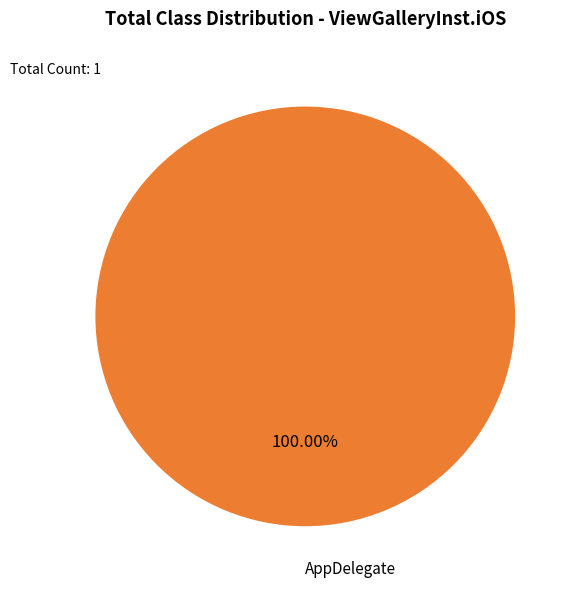

Does AppDelegate account for over 50% of the chart?

Yes